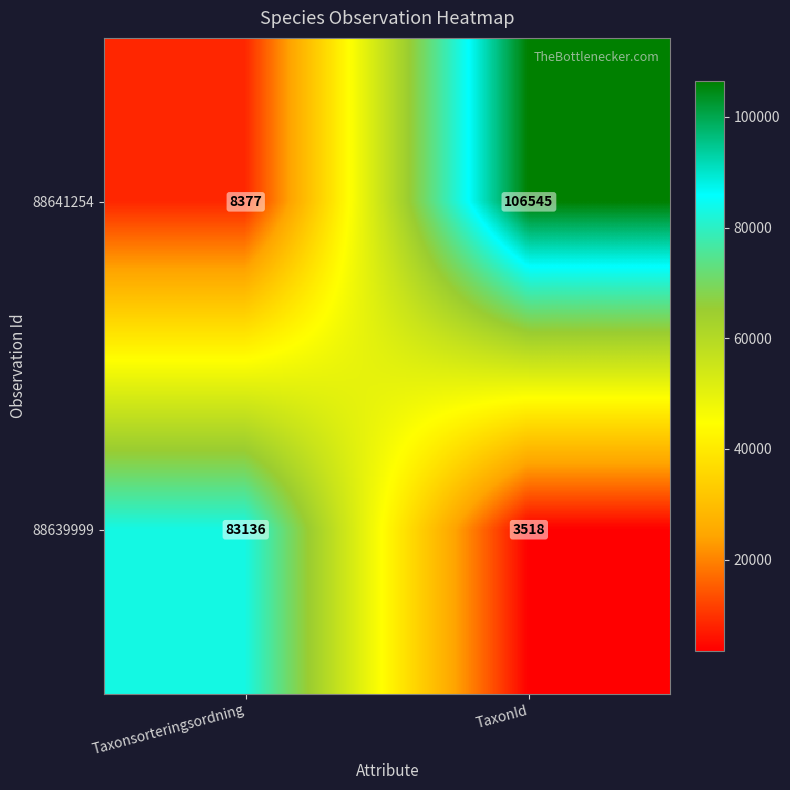

What is the smallest value displayed?

3518